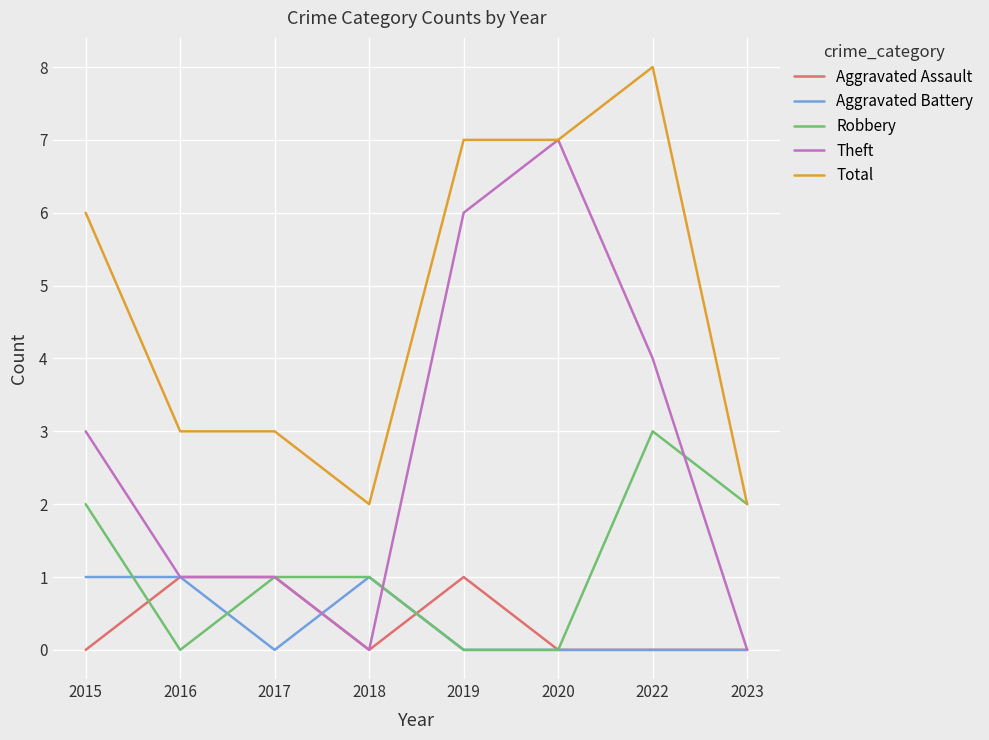

What is the total value across all series at 2015?

12